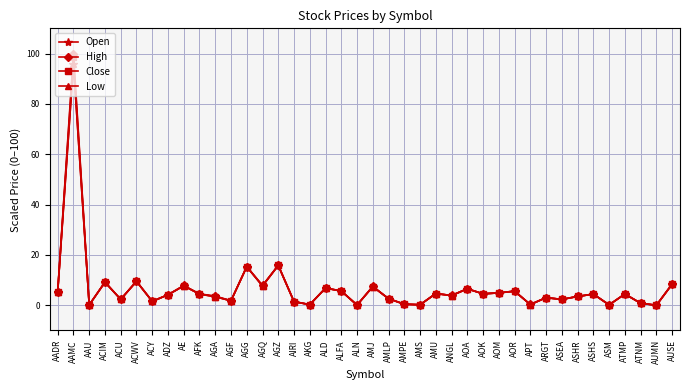

Does the chart display data point markers on the line(s)?

Yes